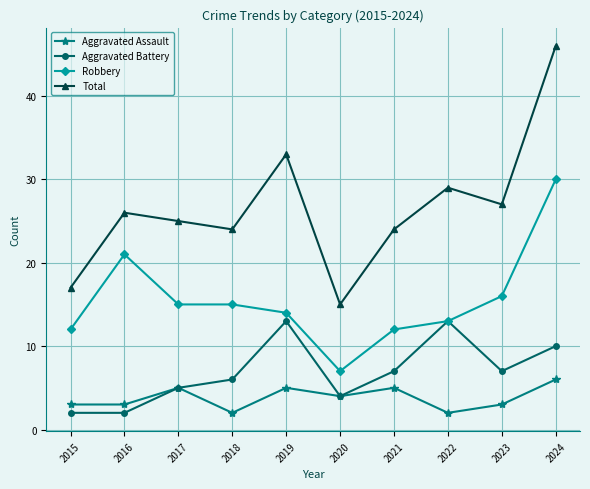

What is the spread (max minus min) of values at 2016?

24